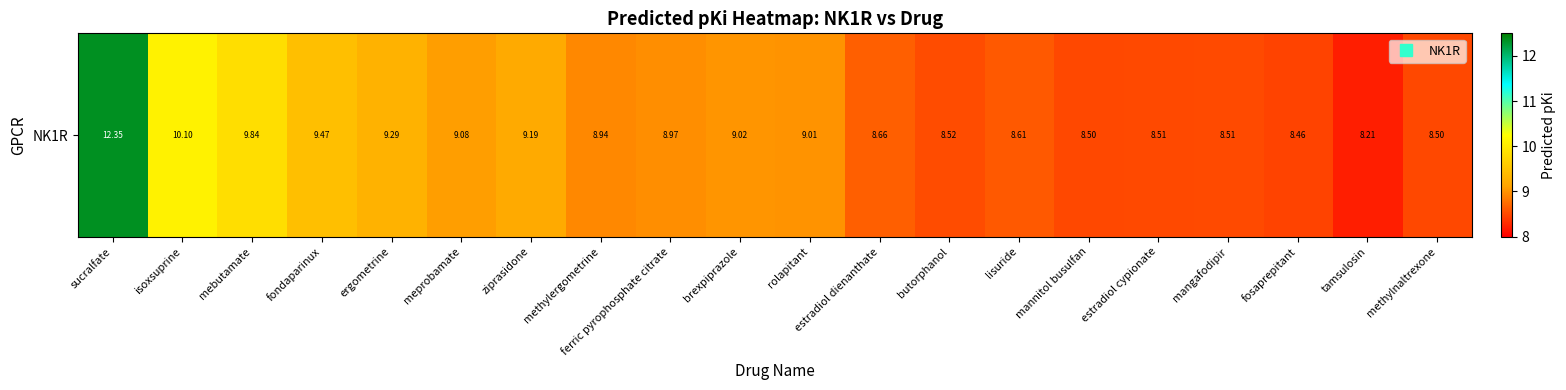

The value at fondaparinux is 9.5. True or false?

True